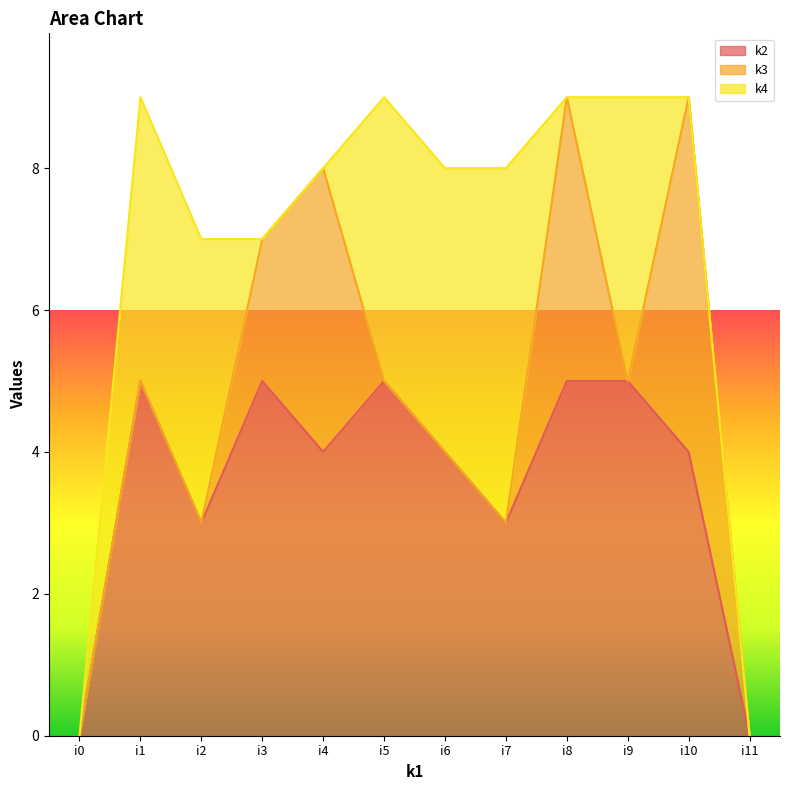

How many distinct data groups are displayed?

3